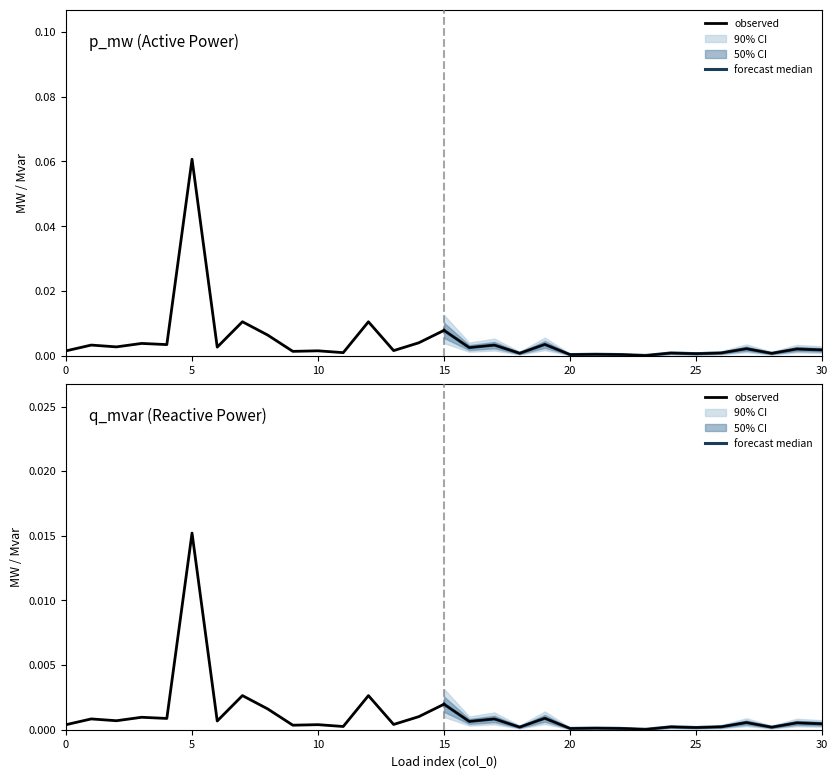

True or false: observed and forecast median cross at least once.

True